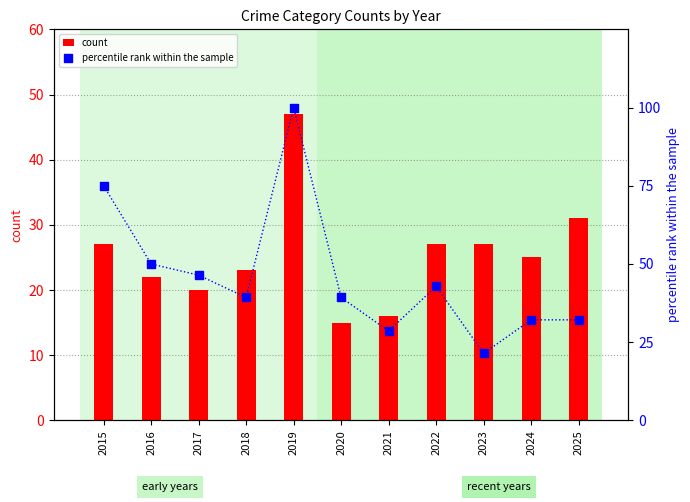

What is the total value across all series at 2017?

66.4